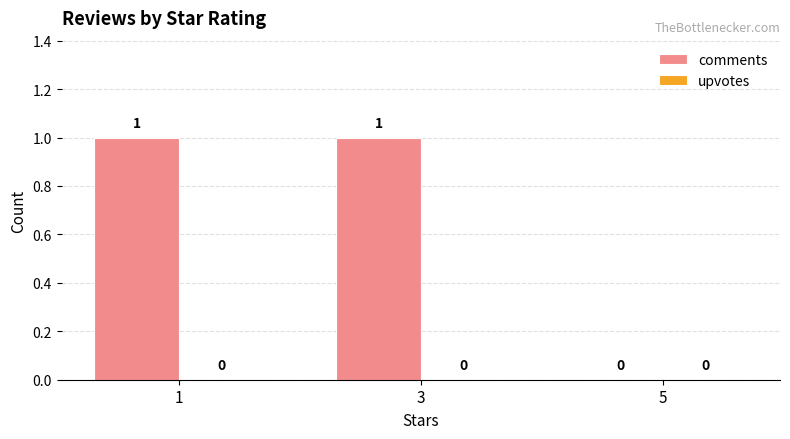

Is it true that the value at 5 is 0?

True